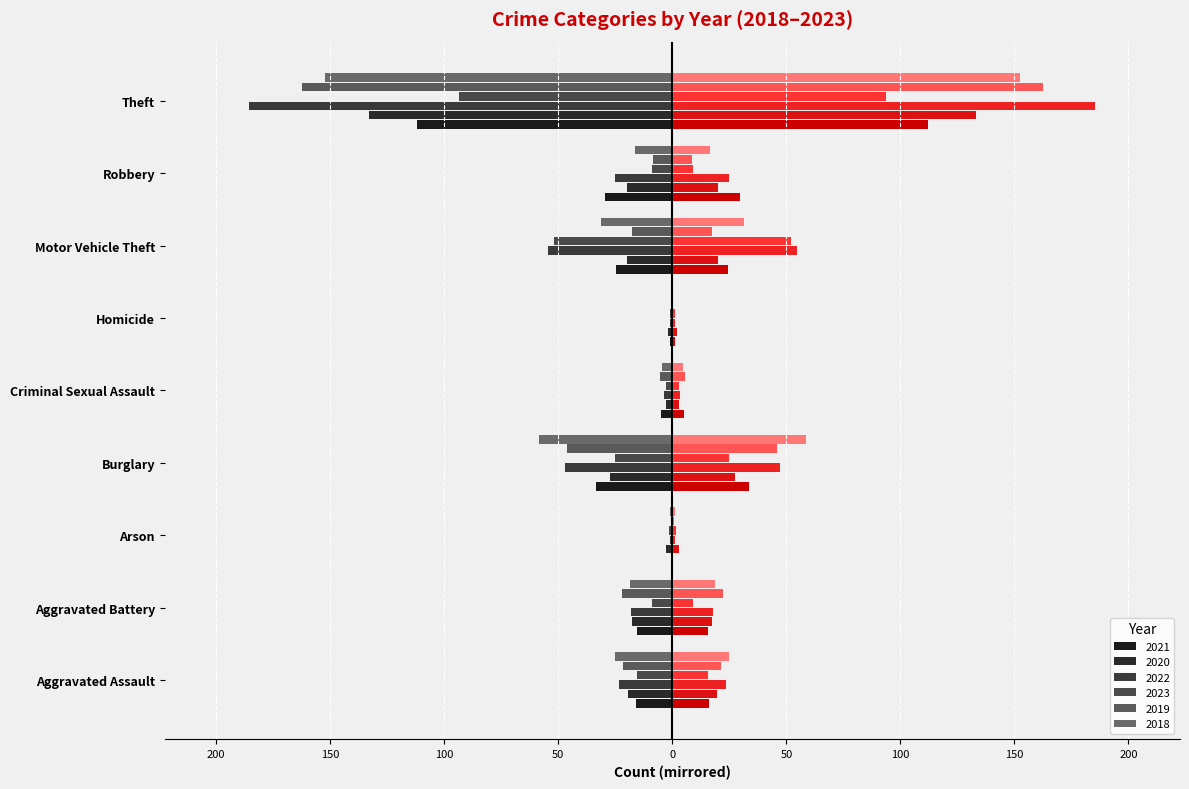

Reading right to left, what are all the values shown in this chart?

2021: -112.0	-29.5	-24.5	-1.0	-5.0	-33.5	0.0	-15.5	-16.0
2020: -133.0	-20.0	-20.0	-2.0	-3.0	-27.5	-3.0	-17.5	-19.5
2022: -185.5	-25.0	-54.5	-1.0	-3.5	-47.0	-1.0	-18.0	-23.5
2023: -93.5	-9.0	-52.0	-1.0	-3.0	-25.0	-1.5	-9.0	-15.5
2019: -162.5	-8.5	-17.5	0.0	-5.5	-46.0	-0.5	-22.0	-21.5
2018: -152.5	-16.5	-31.5	0.0	-4.5	-58.5	-1.0	-18.5	-25.0